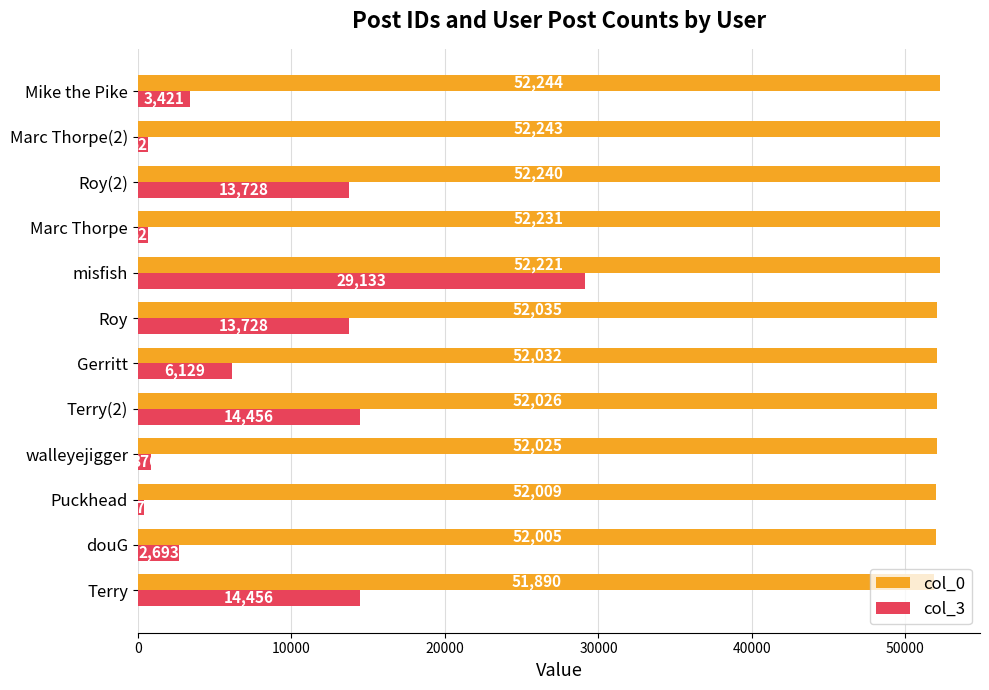

Which series has the largest range (max minus min)?

col_3